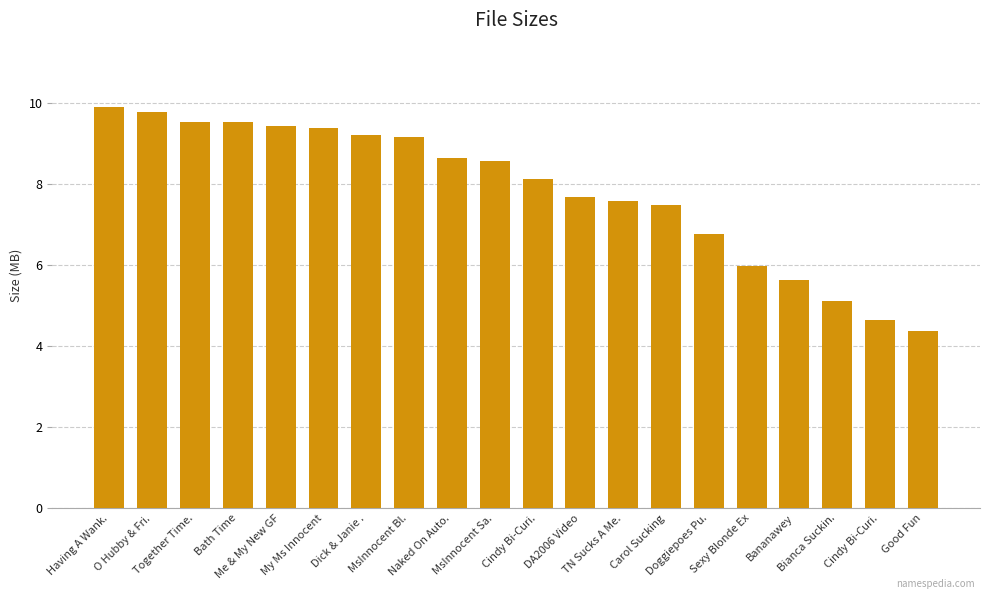

Between Carol Sucking and Good Fun, which is larger?

Carol Sucking